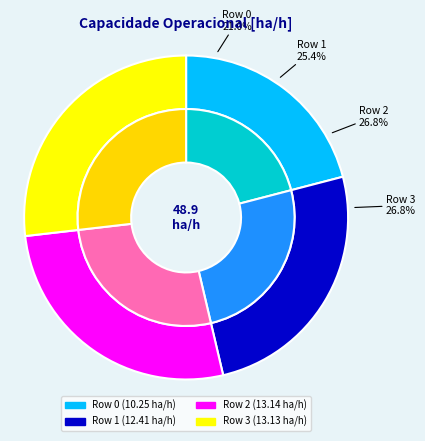

Does any single category account for the majority?

No